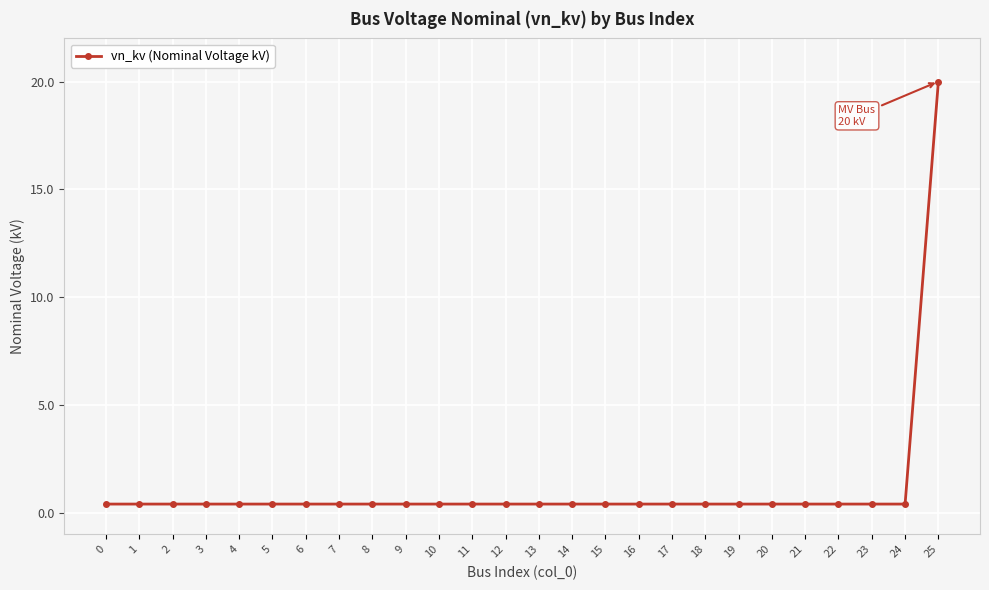

Which category has the highest value across all series?

25